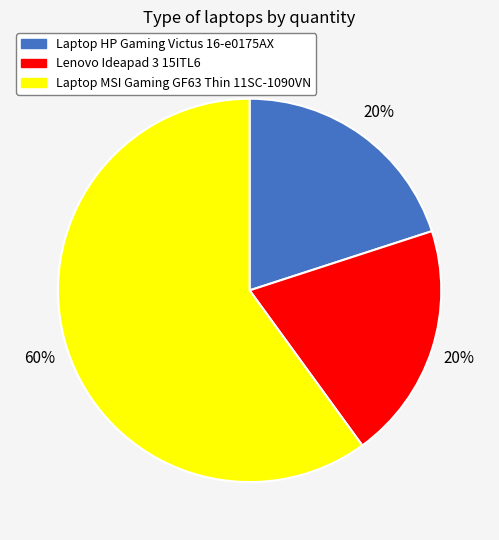

To the nearest percent, what is the combined percentage of Laptop HP Gaming Victus 16-e0175AX and Lenovo Ideapad 3 15ITL6?

40%